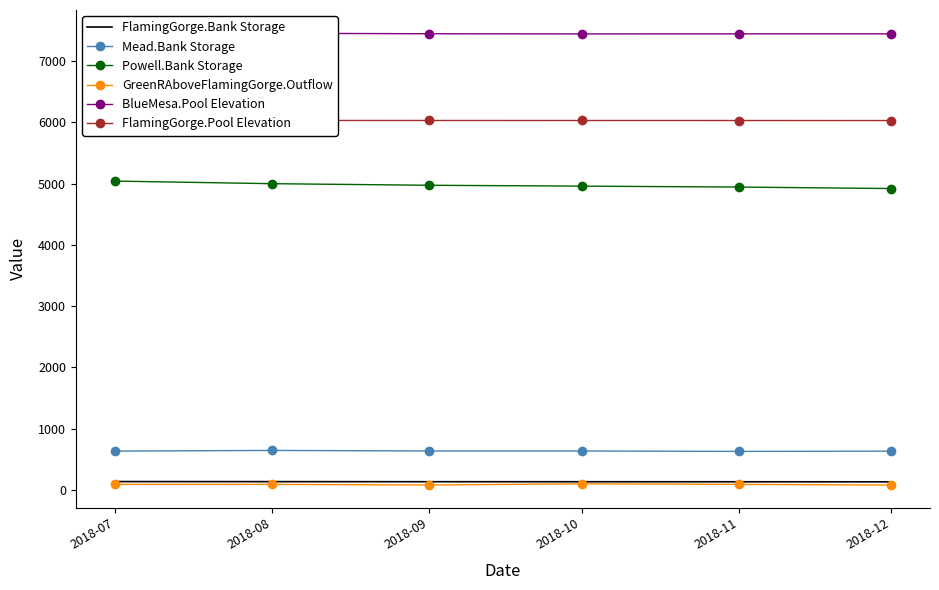

How many lines are shown in the chart?

6